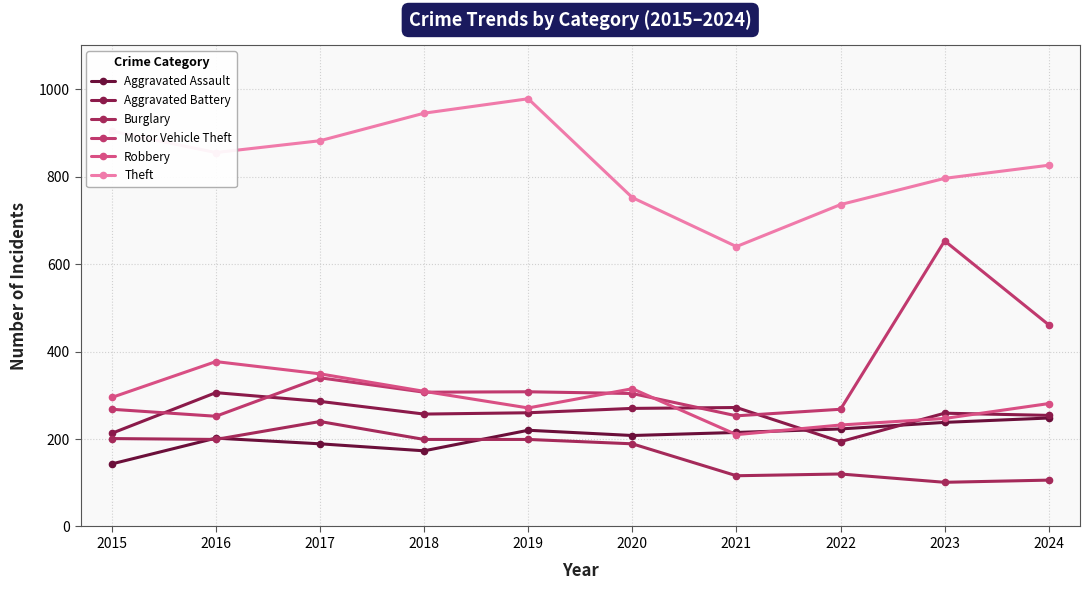

What is the sum of the Robbery values at 2024 and 2017?

630